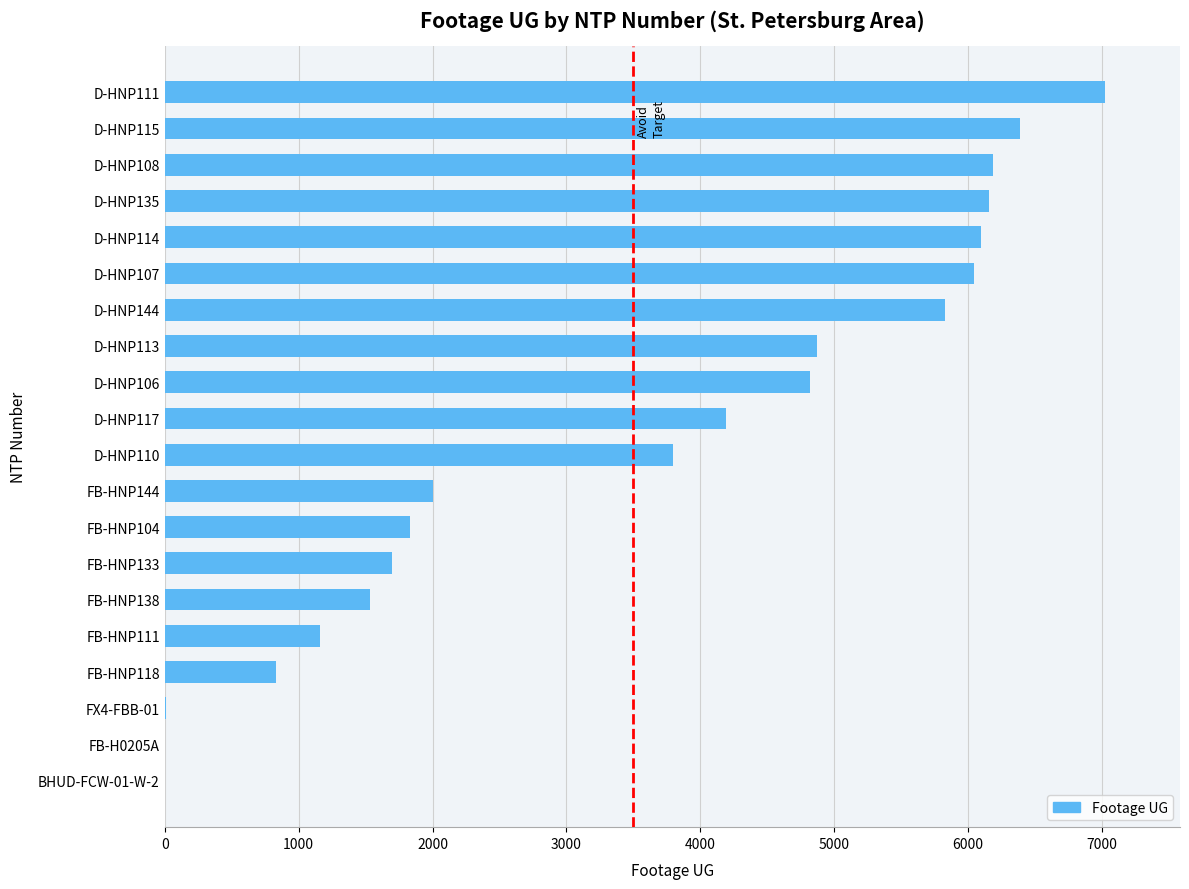

Is it true that the value at FB-H0205A is 0?

True